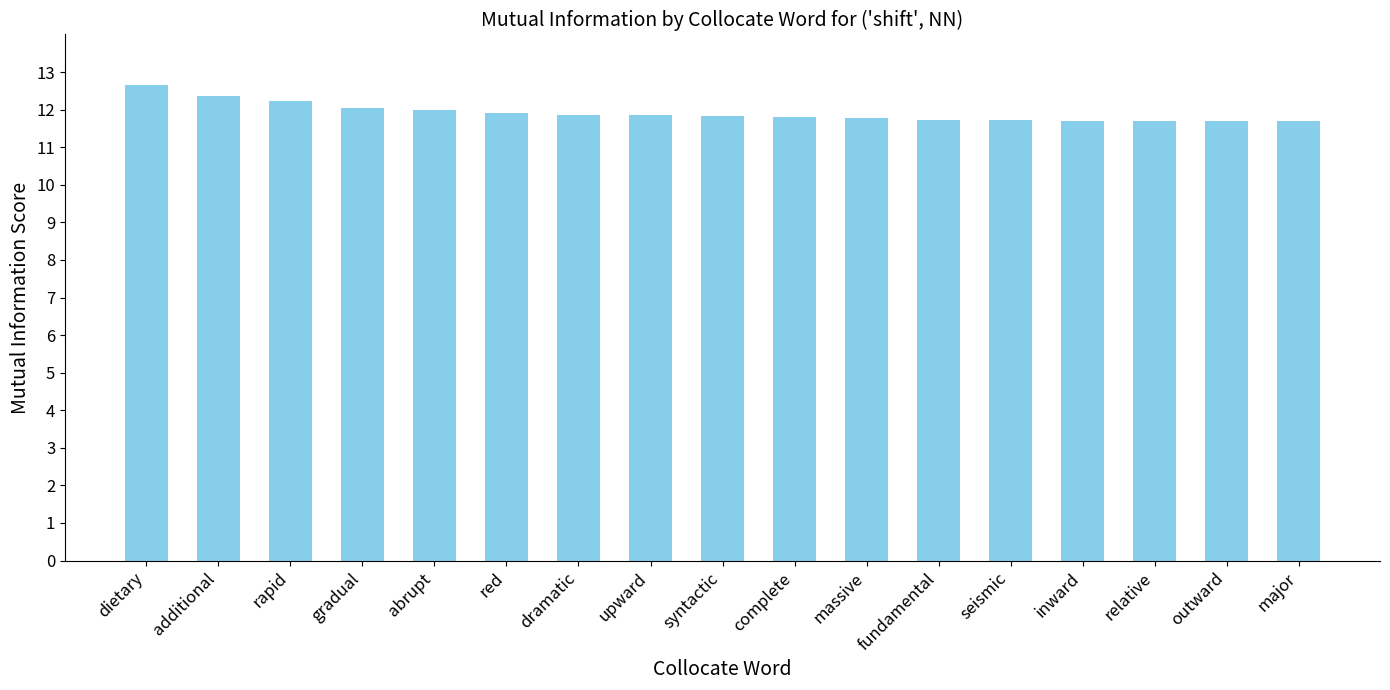

Are the bars horizontal?

No